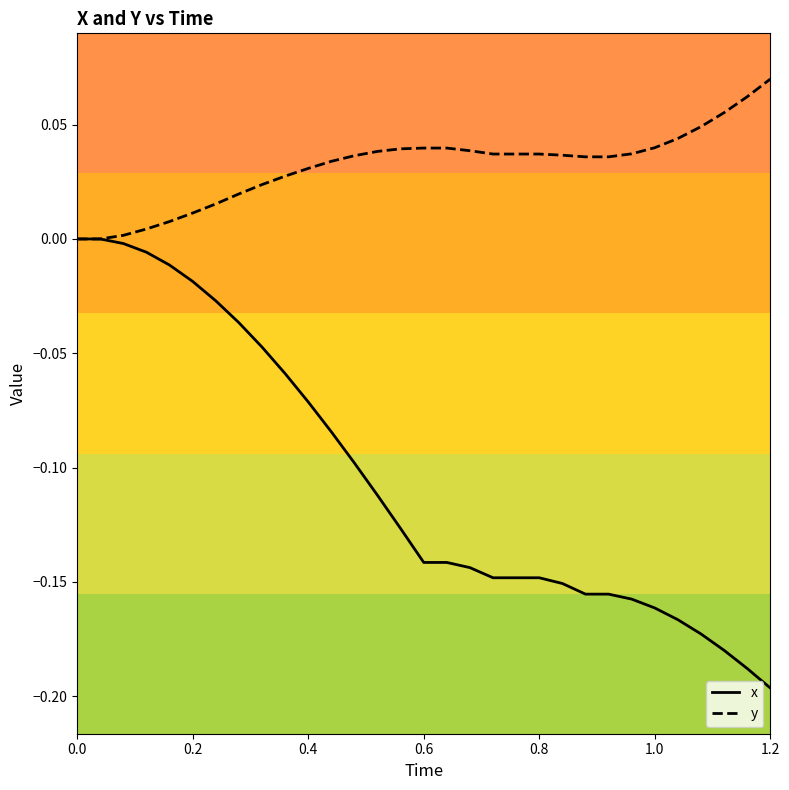

Which series has the widest spread of values?

x